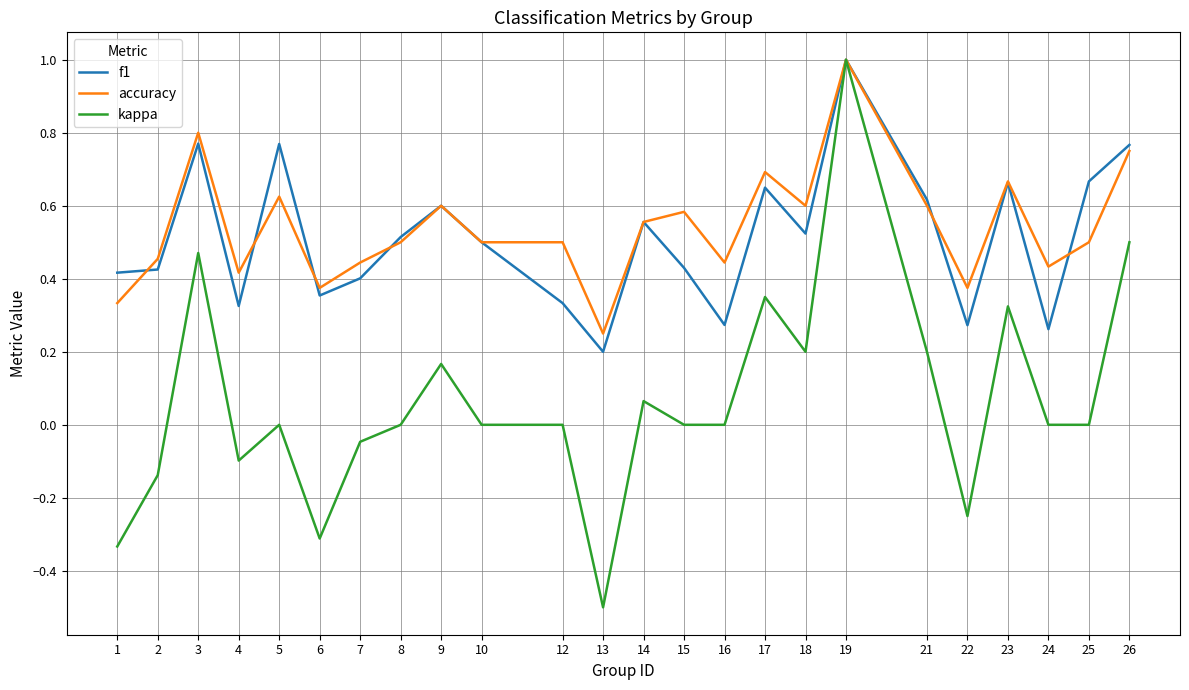

Which series has the widest spread of values?

kappa